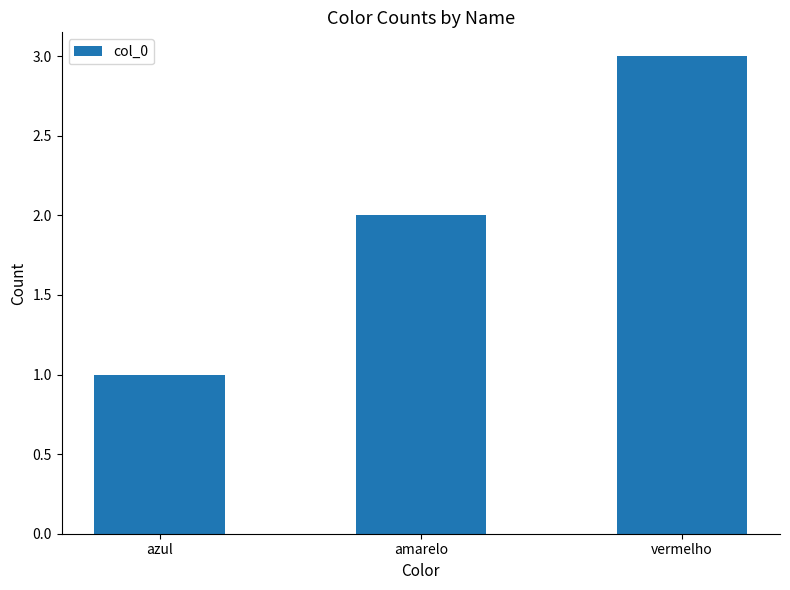

Are the bars grouped side by side (vs. stacked)?

No